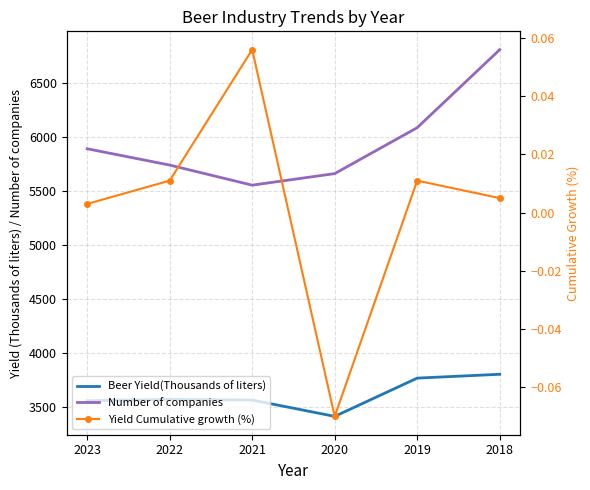

What is the sum of the Number of companies values at 2021 and 2018?

12356.0